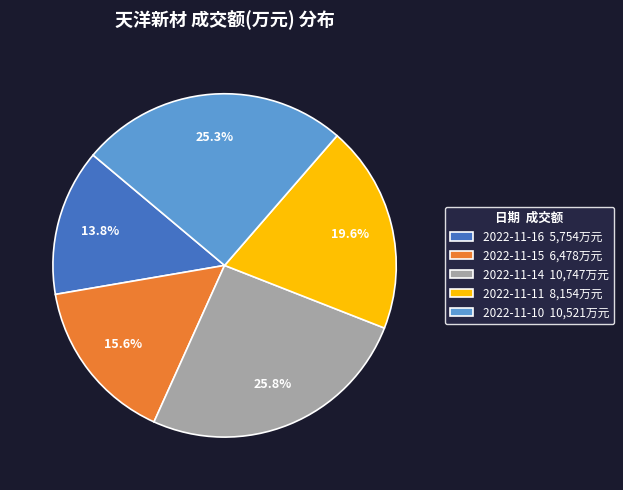

Is there a majority slice in this chart?

No